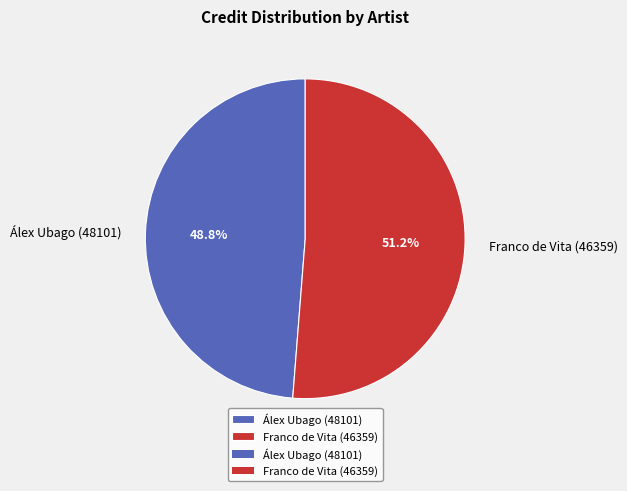

How much of the chart is everything except Álex Ubago (48101)?

51.2%